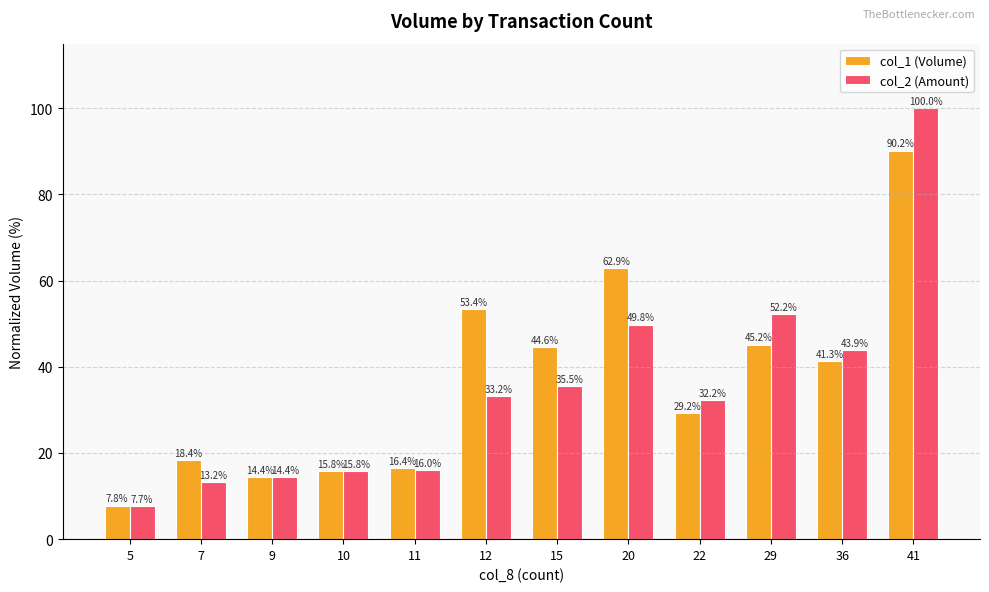

What is the difference between the highest and lowest values at 7?

5.2